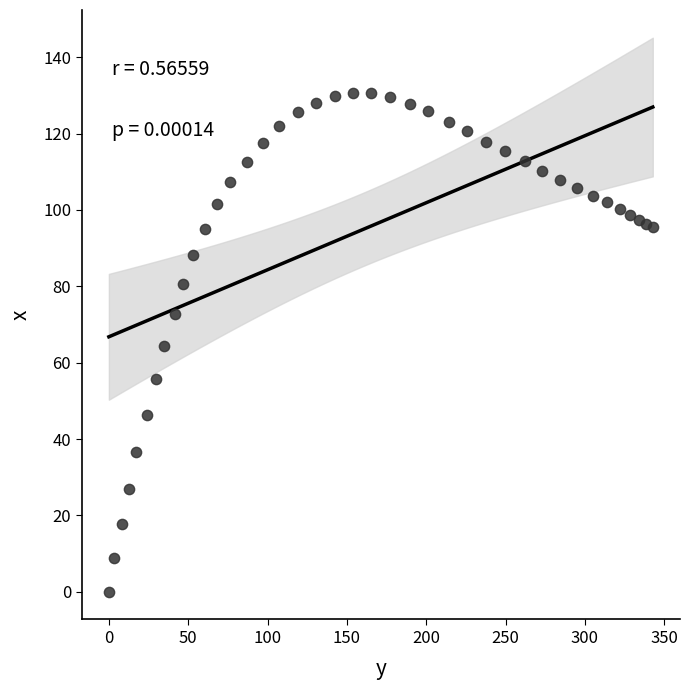

What is the range of X values (max minus min)?

342.8